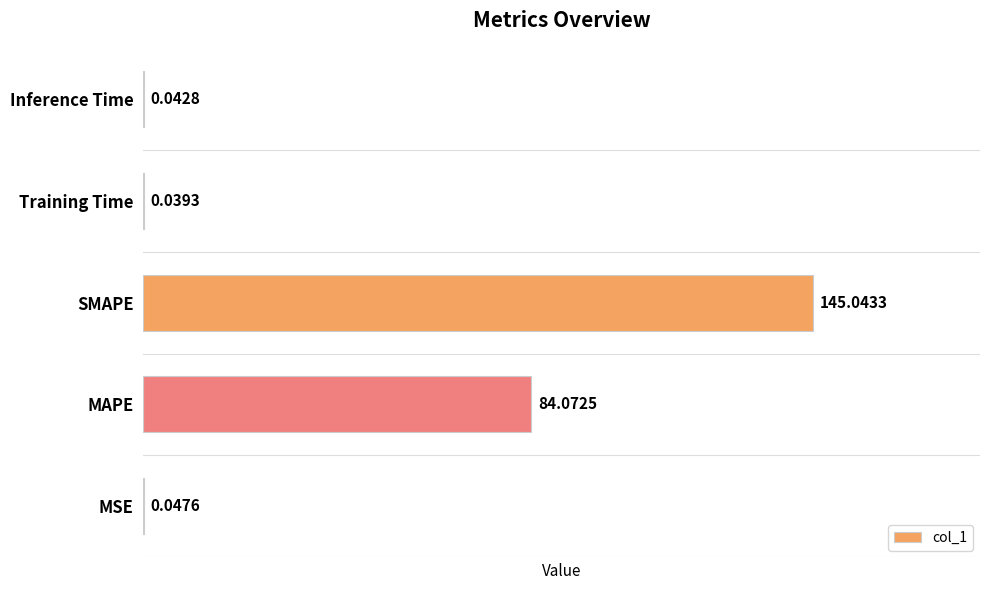

Are the bars grouped side by side (vs. stacked)?

No